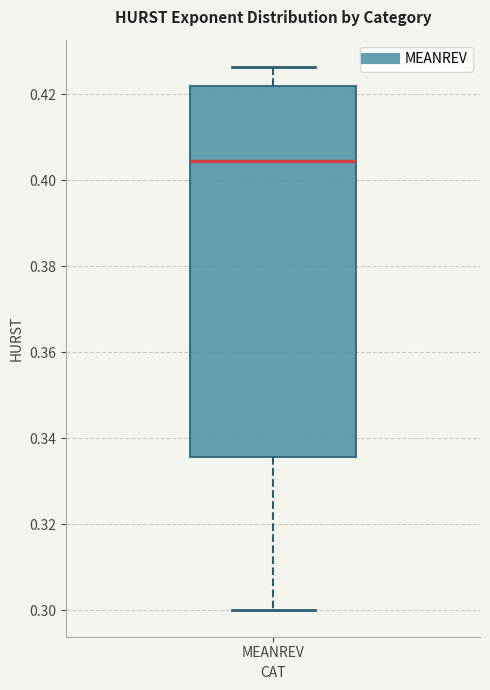

Where is the upper edge of the box for MEANREV on the y-axis? The values are not printed on the chart, so give them approximately, as read against the axis.

0.422